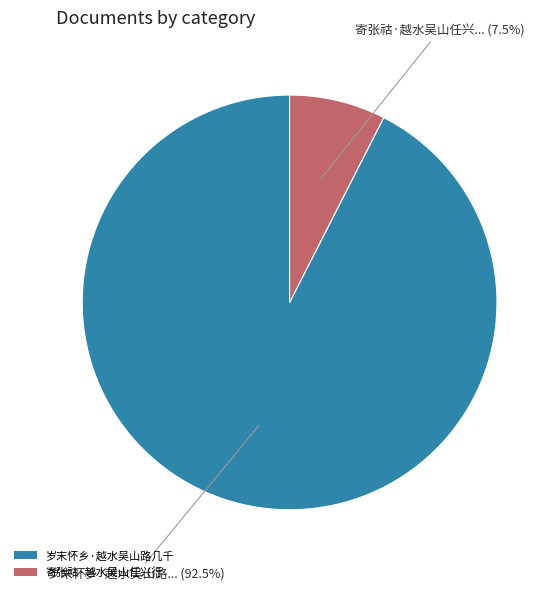

Which has a higher value, 岁末怀乡·越水吴山路几千 or 寄张祜·越水吴山任兴行?

岁末怀乡·越水吴山路几千